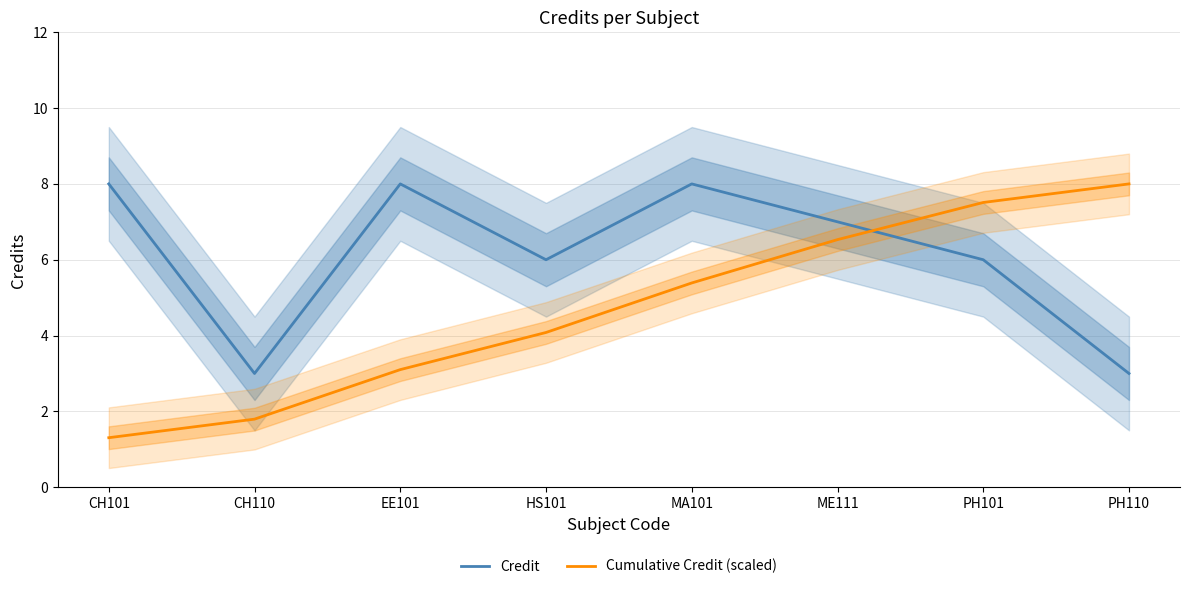

The Credit series shows 4.4 at PH110. True or false?

False